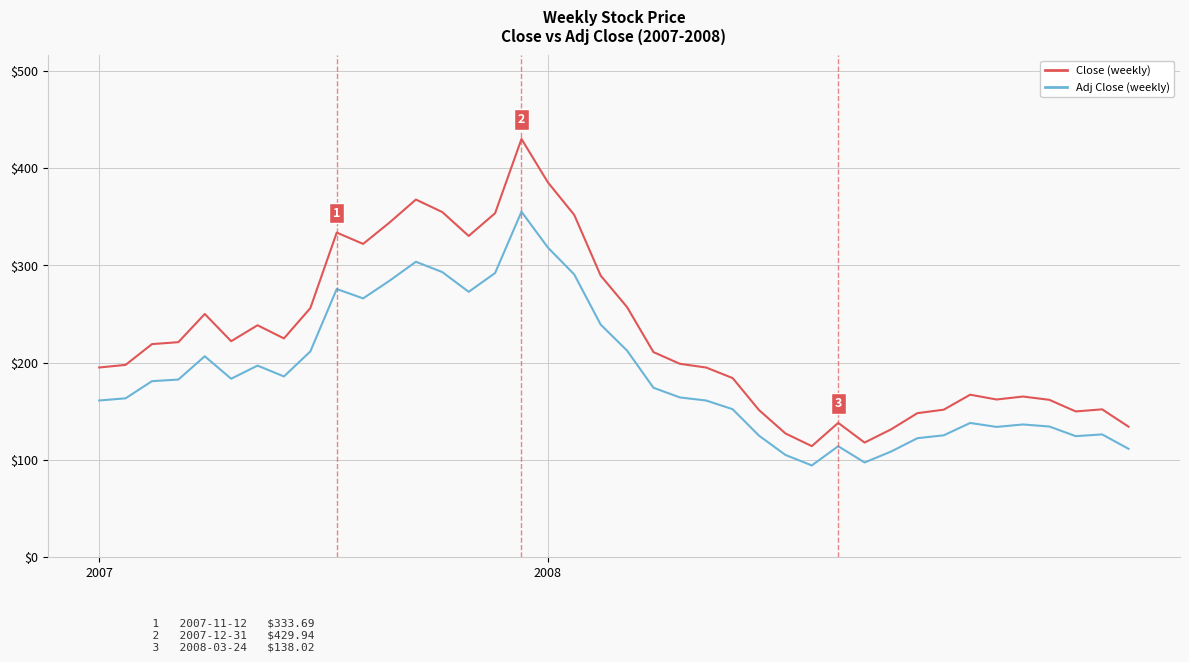

What is the greatest value displayed?

429.9